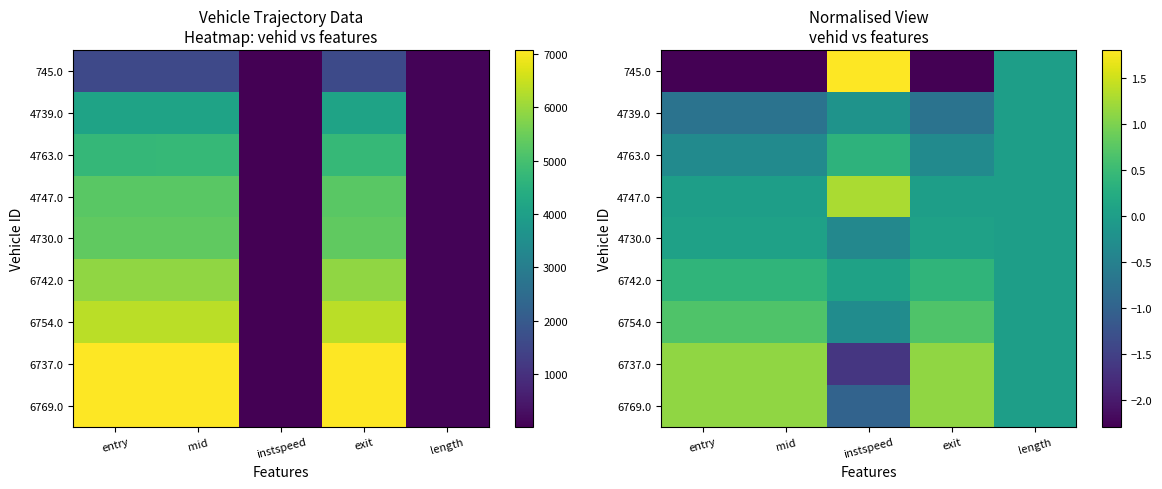

True or false: 4763.0 has a value of 0.4 at instspeed.

True